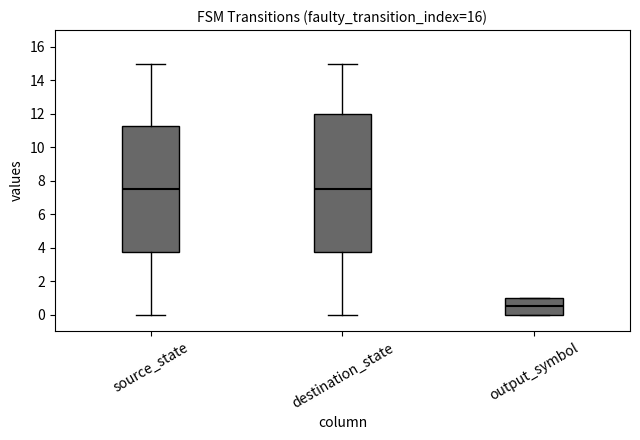

Reading left to right, read every box against the y-axis: the position of its median line, the range the box covers, and the ends of its whiskers. The values are not printed on the chart, so give them approximately, as read against the axis.

source_state: median 7.6, box 3.8 to 11.2, whiskers 0.0 to 15.0
destination_state: median 7.6, box 3.8 to 12.0, whiskers 0.0 to 15.0
output_symbol: median 0.6, box 0.0 to 1.0, whiskers 0.0 to 1.0